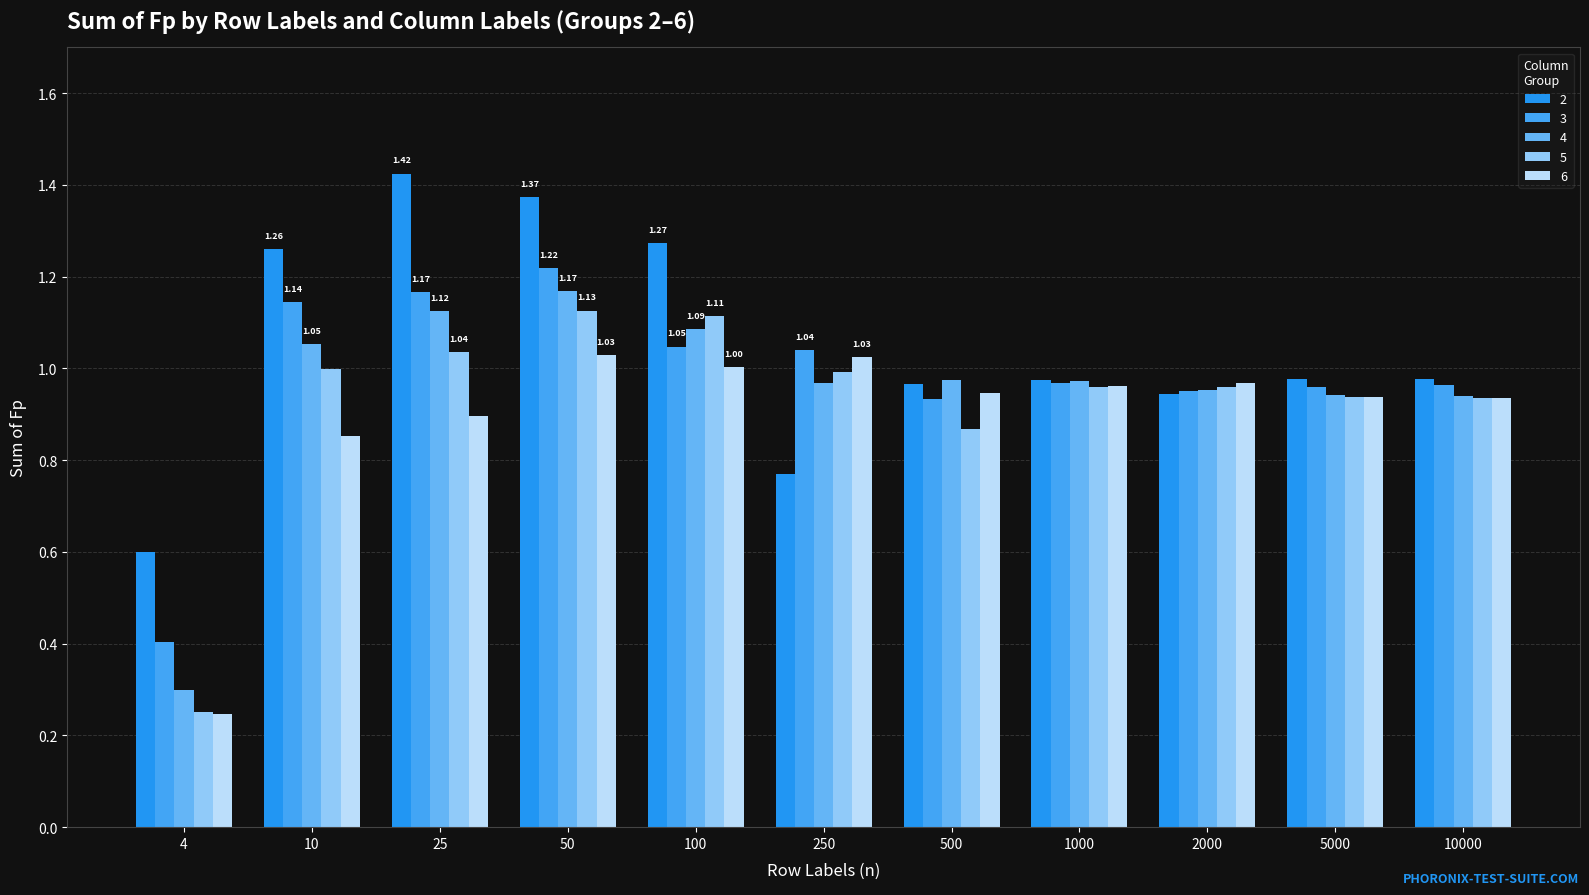

Rank the series by their average value, from highest to lowest.

2, 3, 4, 5, 6